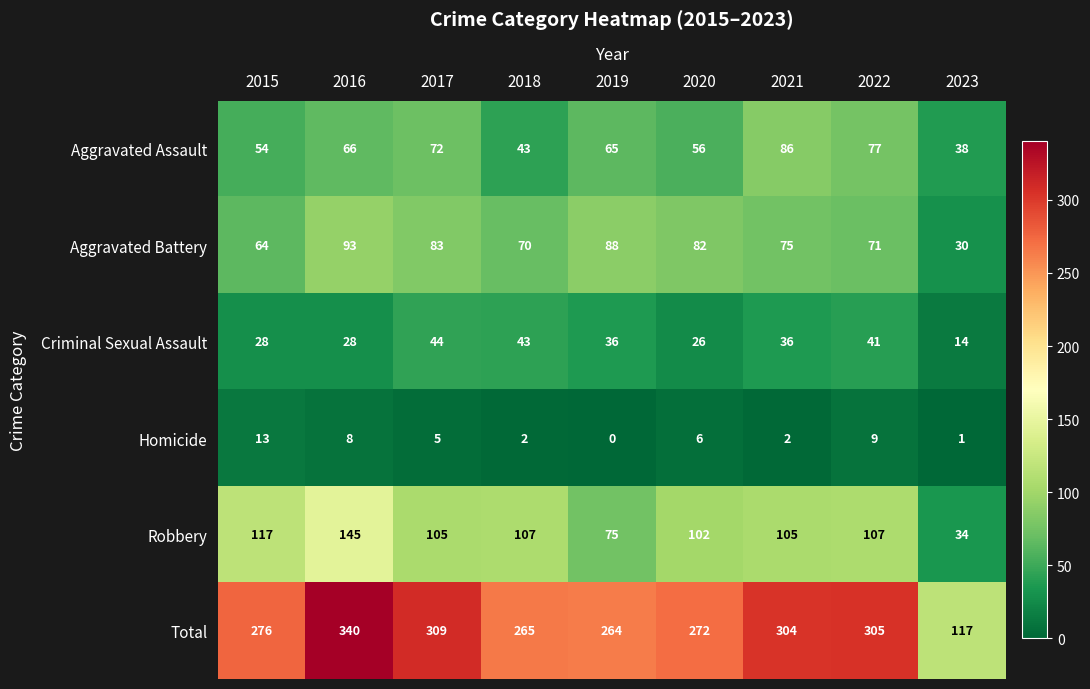

At which label is Robbery closest to 89?

2020